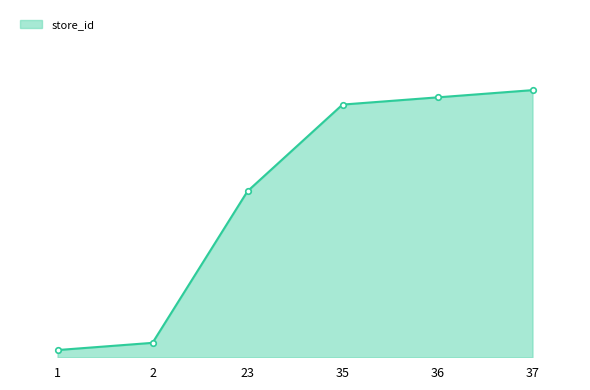

Is this an area chart (filled region under the line)?

Yes